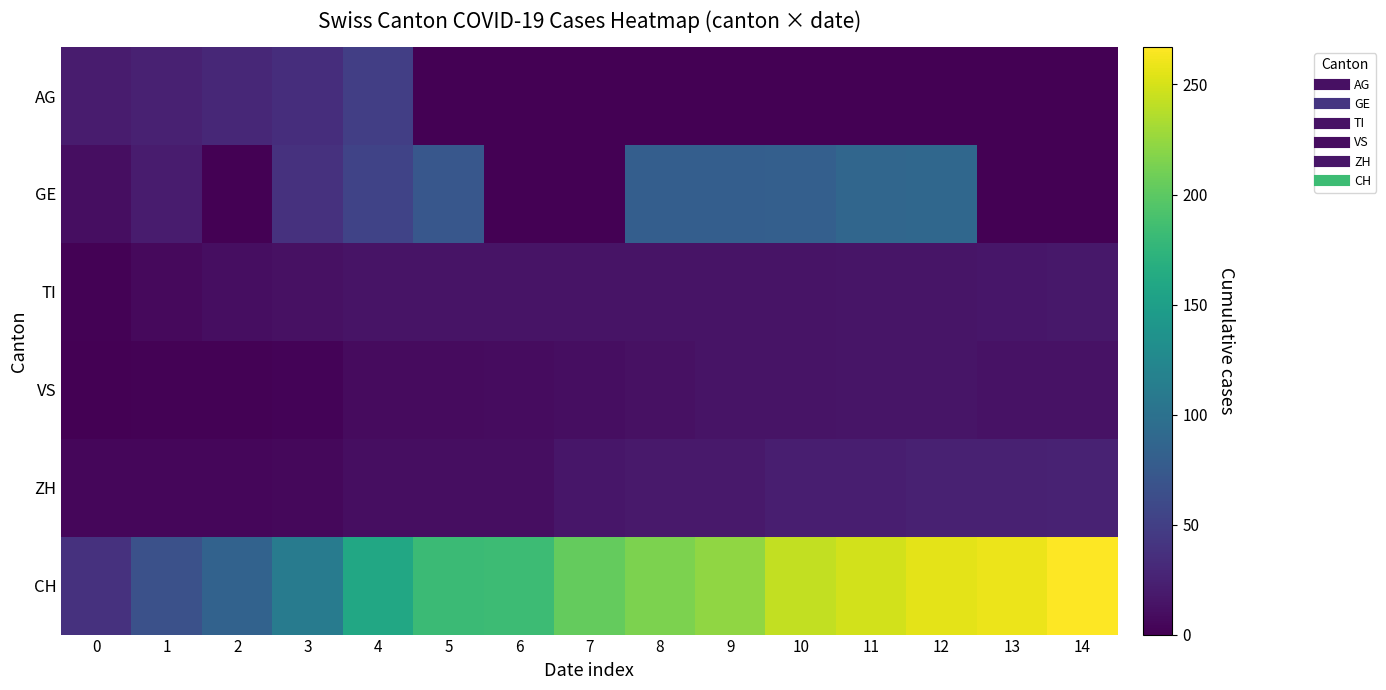

Which category has the highest value across all series?

14